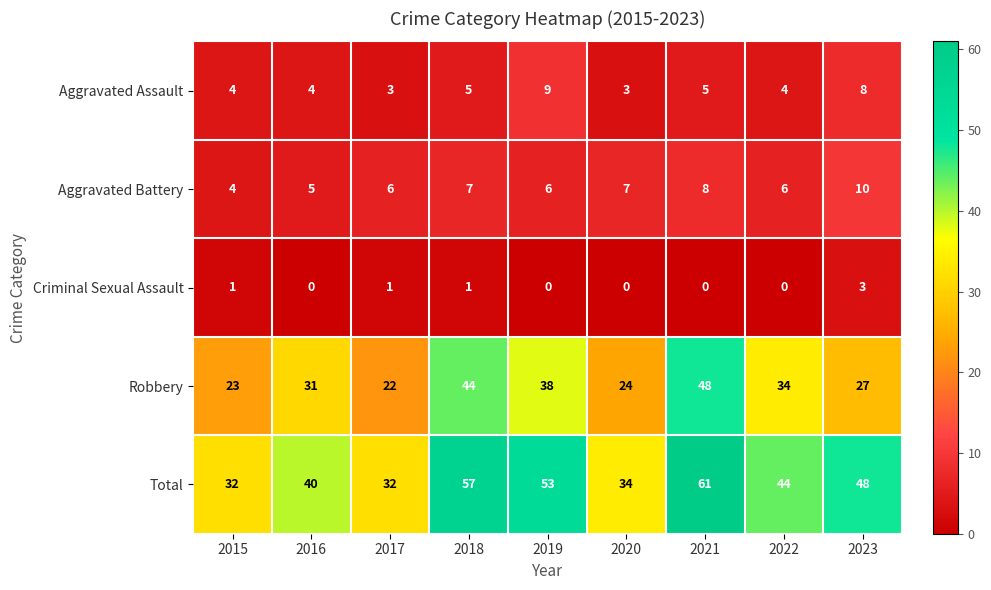

The value of Aggravated Battery at 2022 is 10. True or false?

False